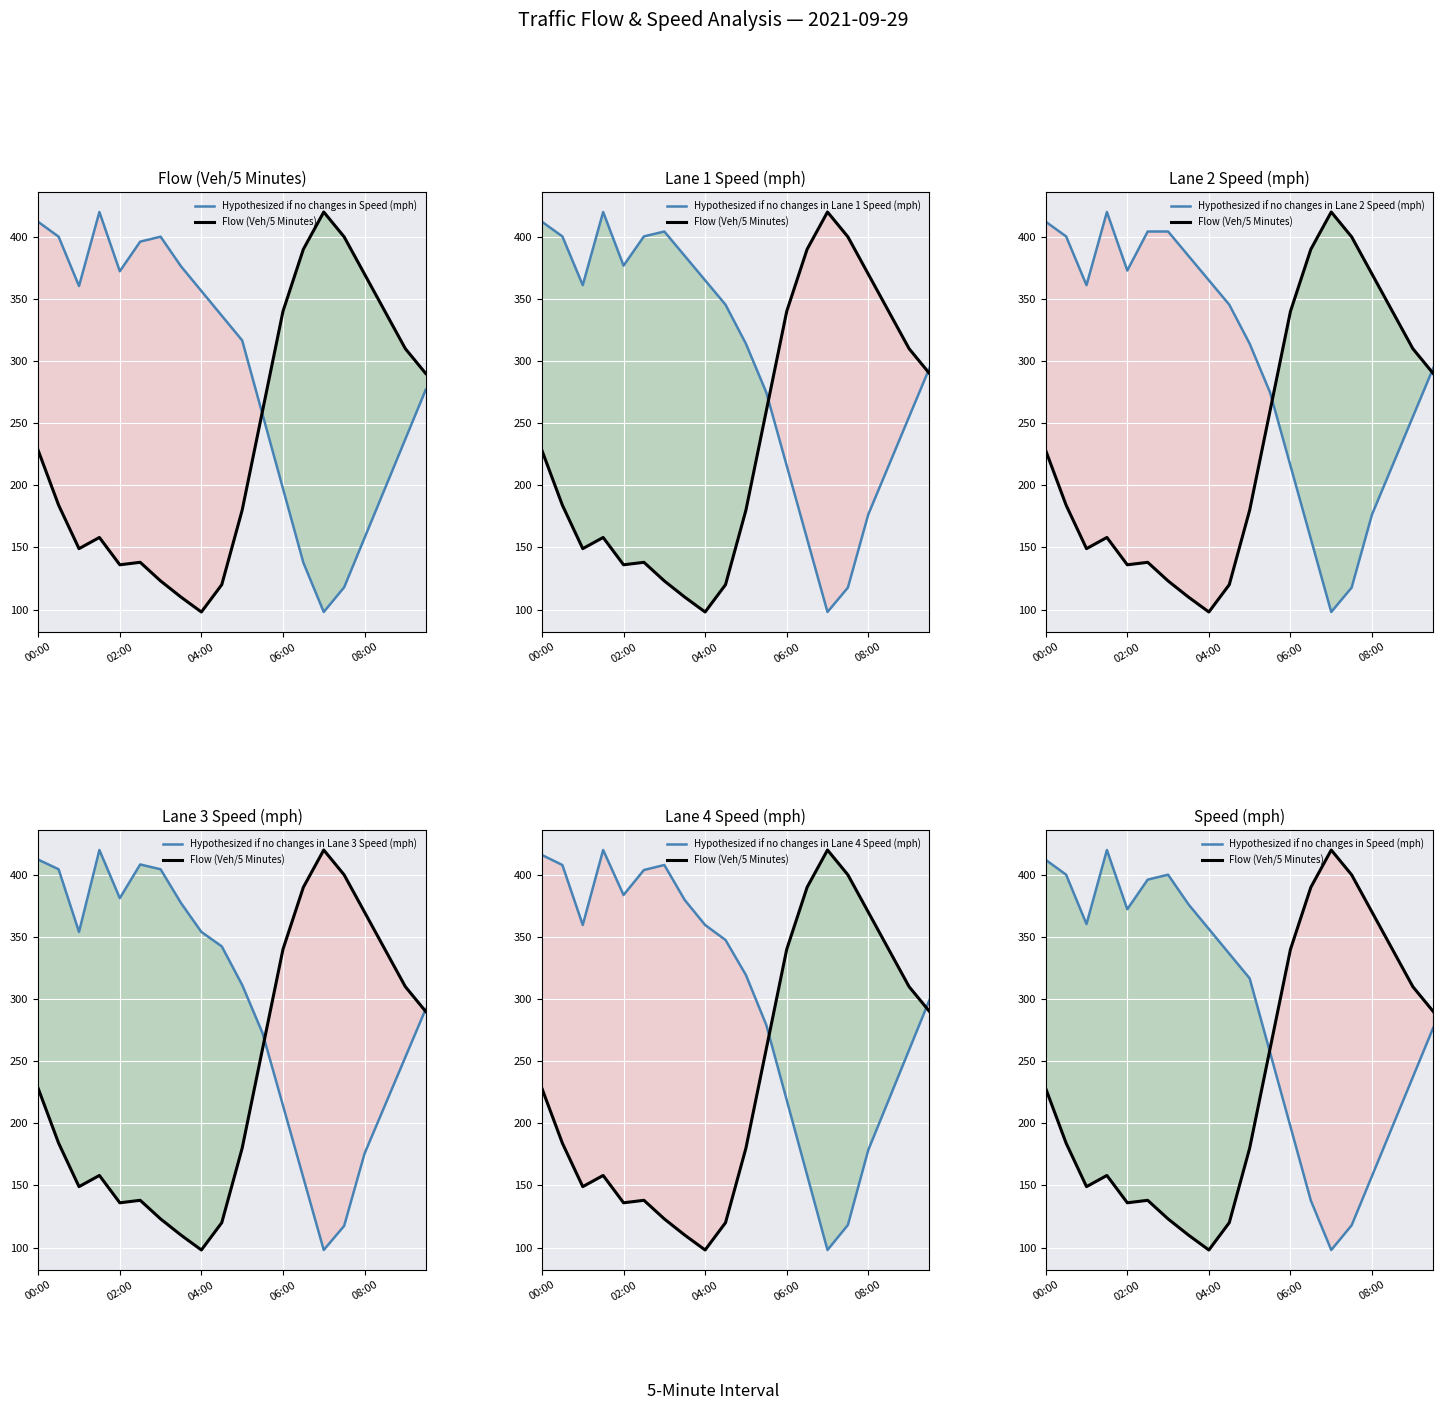

The value of Hypothesized (scaled Lane 3 Speed (mph)) at 04:00 is 354.0. True or false?

True